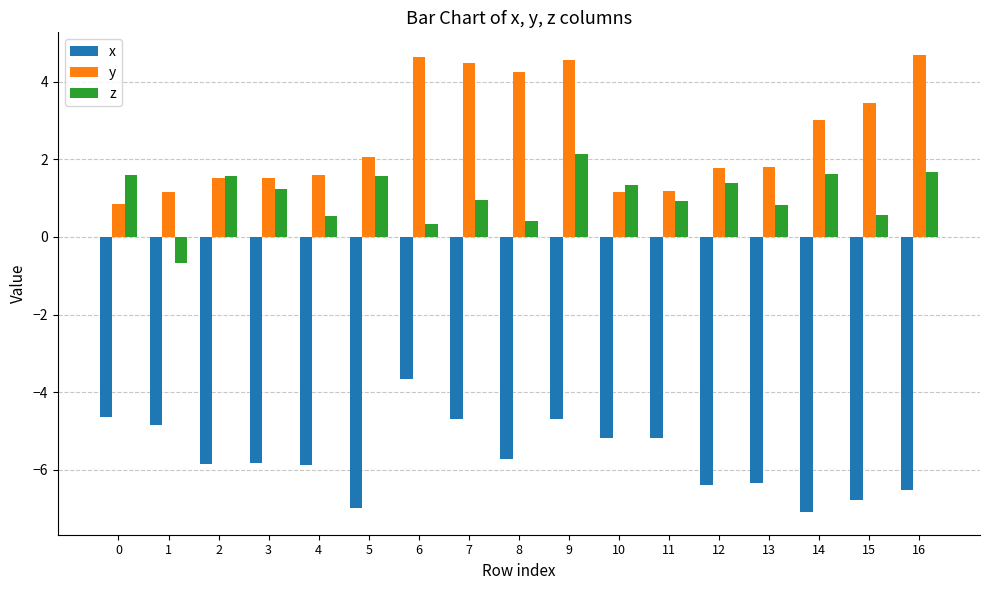

What is the maximum value shown in the chart?

4.7